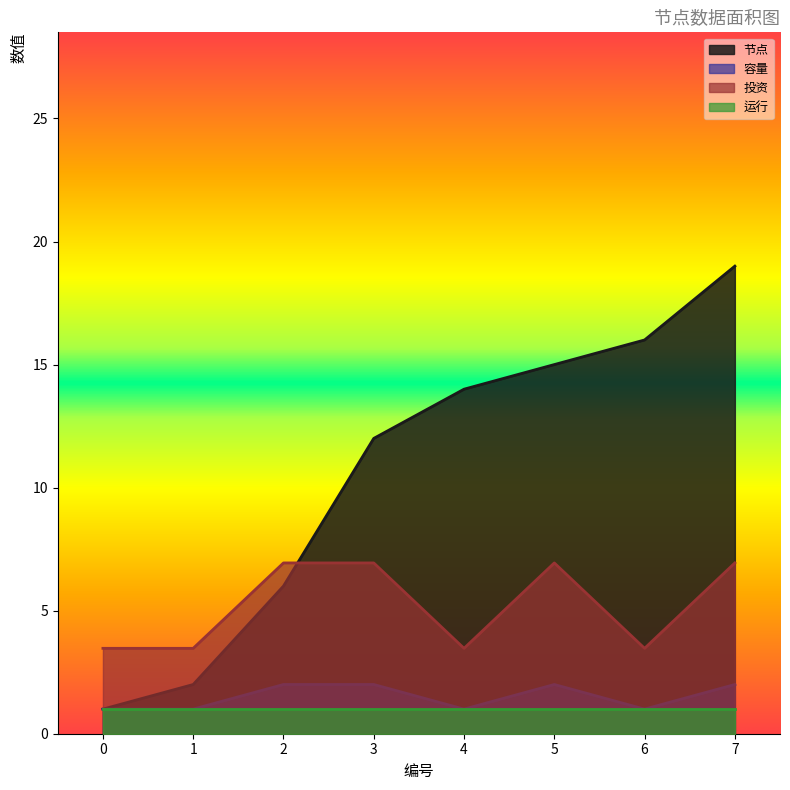

How many values in the 容量 series are below 2?

4